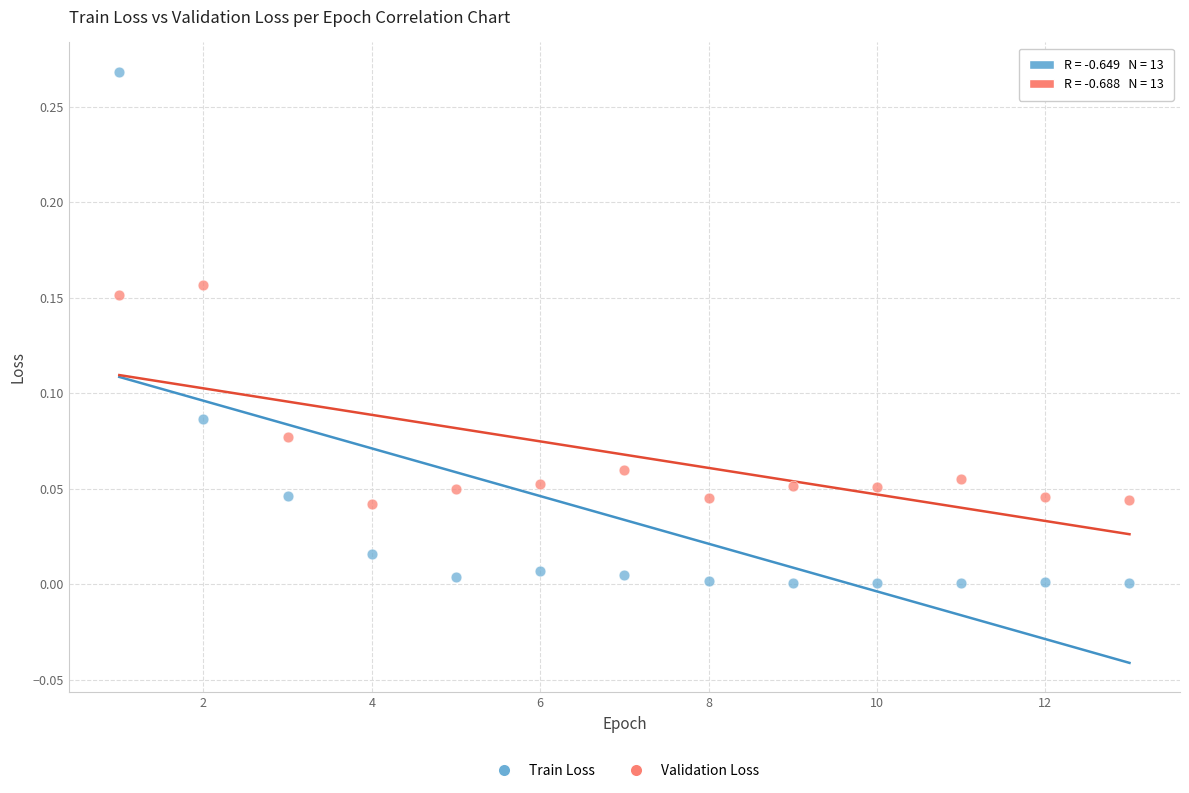

Across all data points, what is the range of X values (max minus min)?

12.0